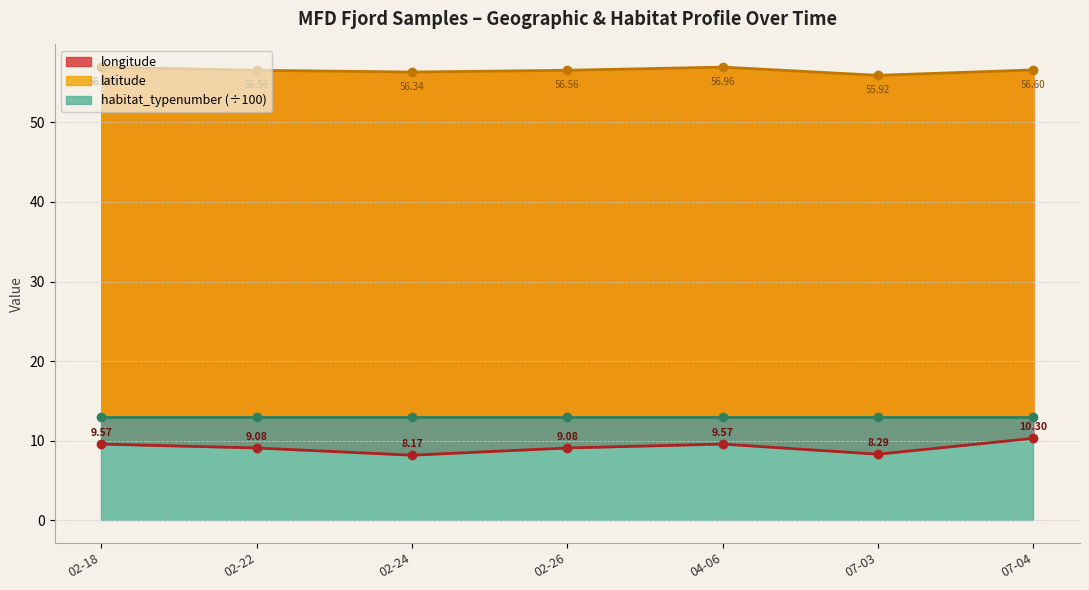

True or false: latitude and longitude cross at least once.

False